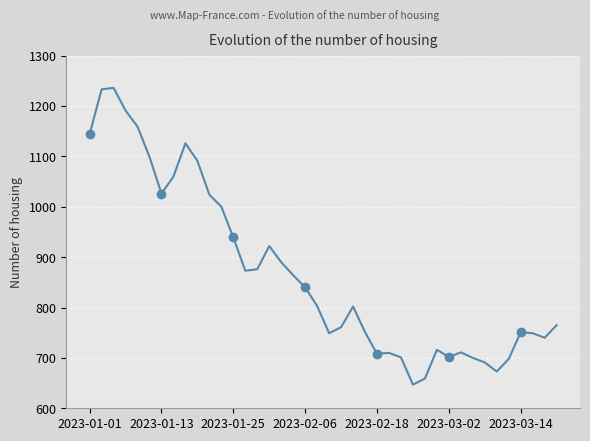

Reading right to left, transcribe all the data shown in this chart.

765	740	749	751	698	673	691	700	711	702	716	659	647	701	710	708	751	802	761	749	803	840	864	890	922	876	873	939	1000	1024	1091	1126	1060	1026	1099	1159	1191	1236	1233	1144